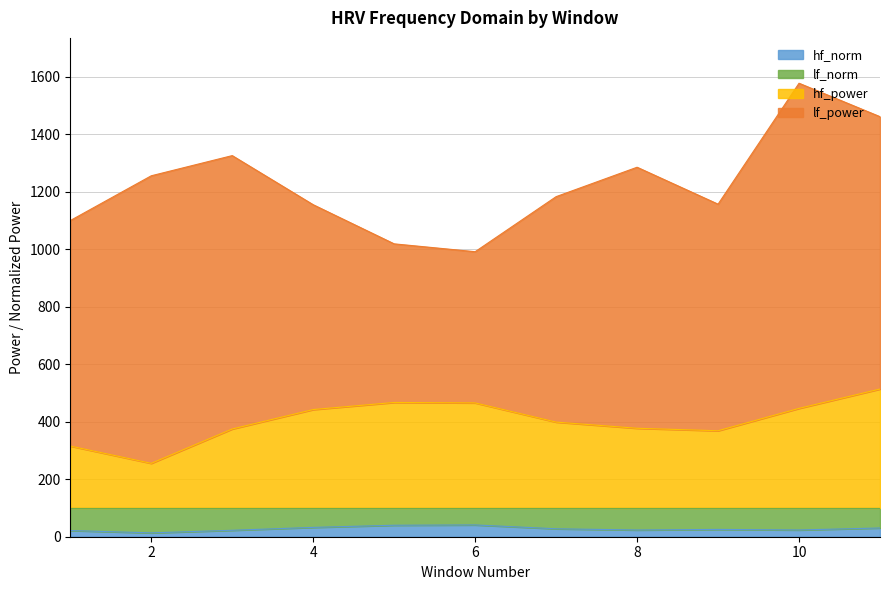

What is the highest value of the hf_norm series?

41.0